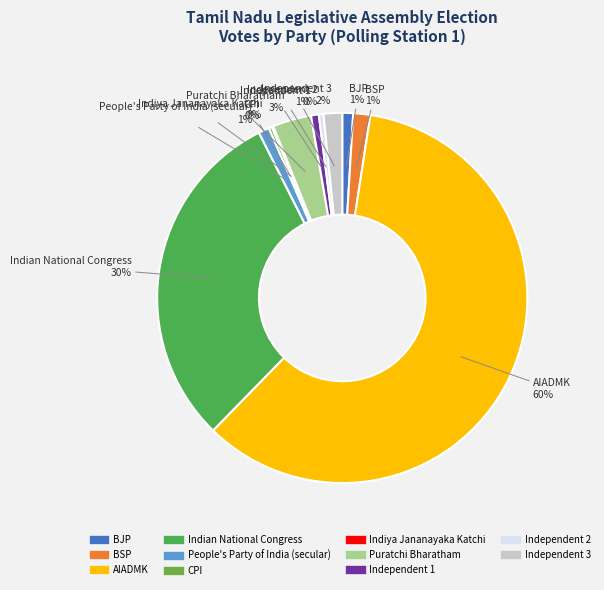

To the nearest percent, what portion does Independent 3 represent?

2%